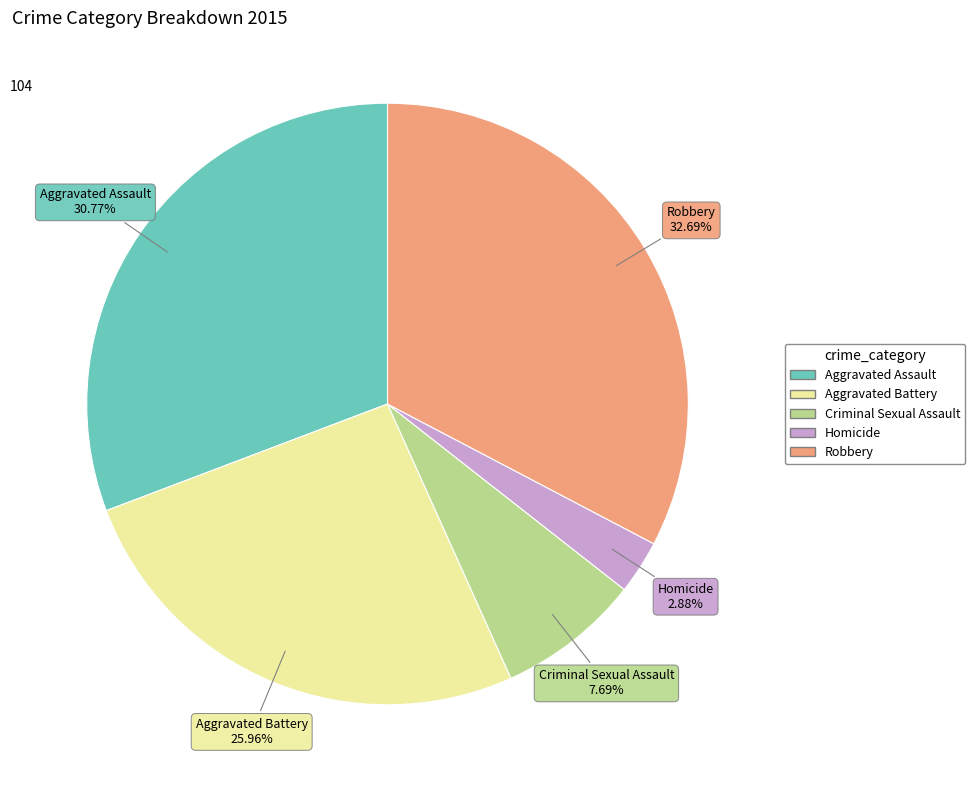

Is the sum of Robbery and Criminal Sexual Assault greater than half?

No